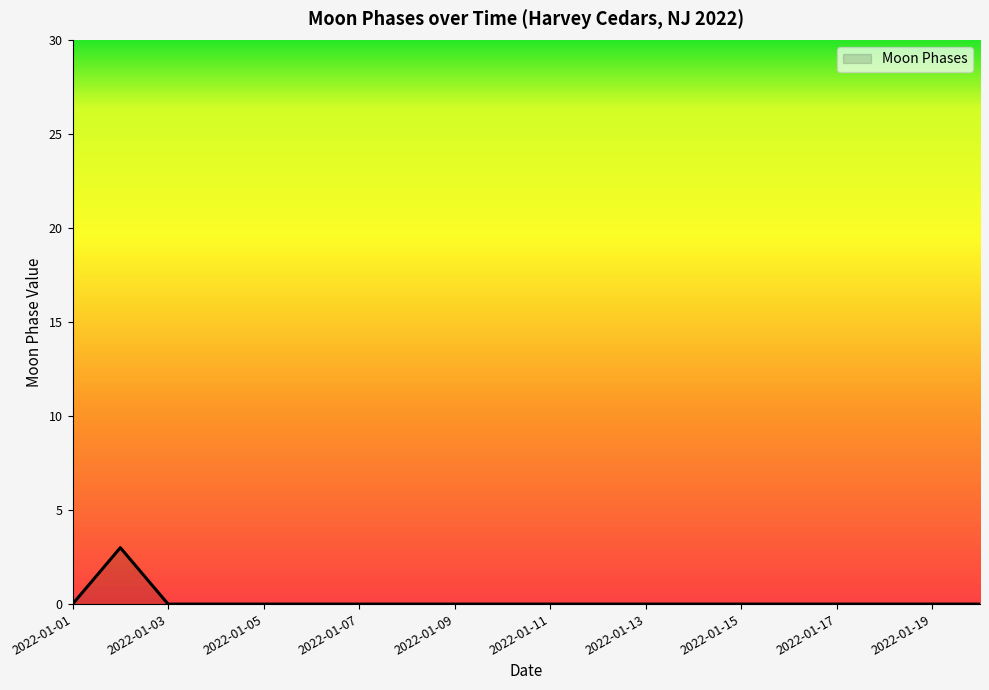

What is the difference between the maximum and minimum values?

3